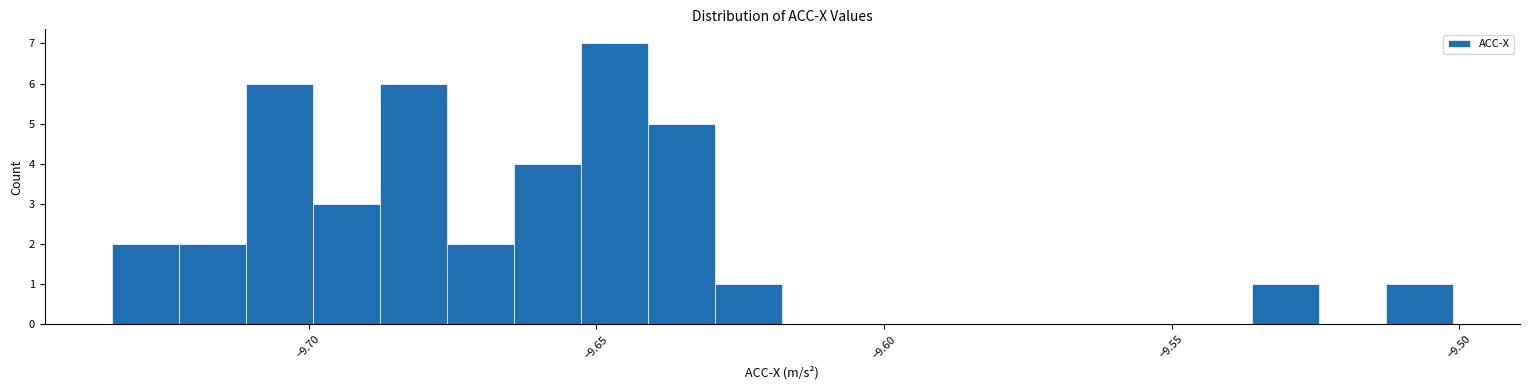

Around what value on the x-axis is the tallest bar? Give the approximate position of its centre, as read against the axis.

-9.645